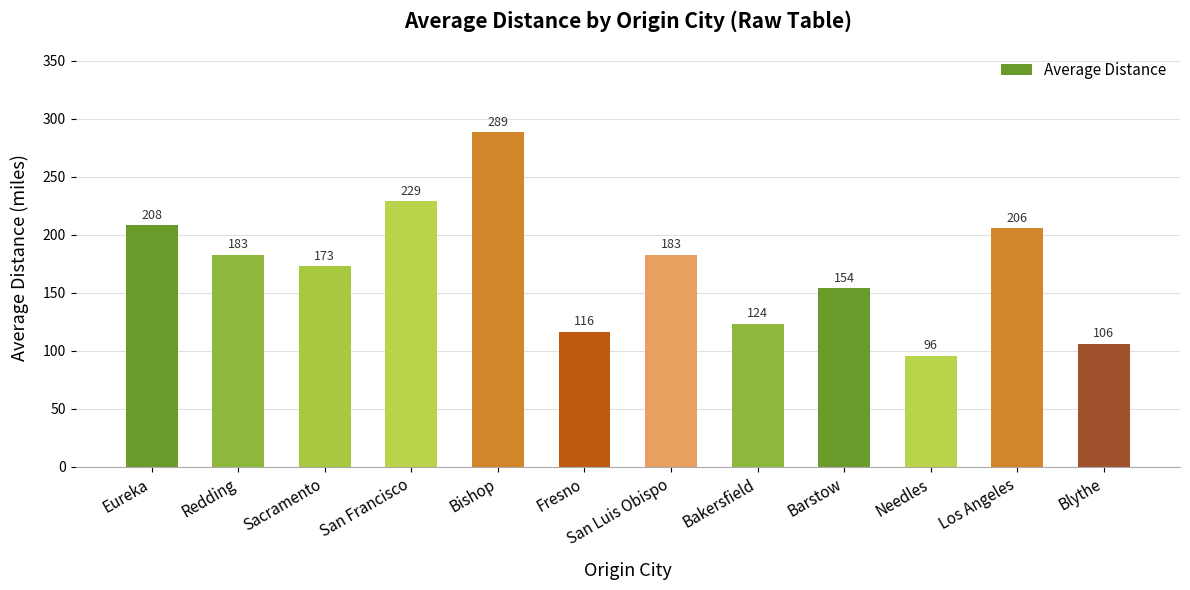

Where does the data first go above 182?

Eureka